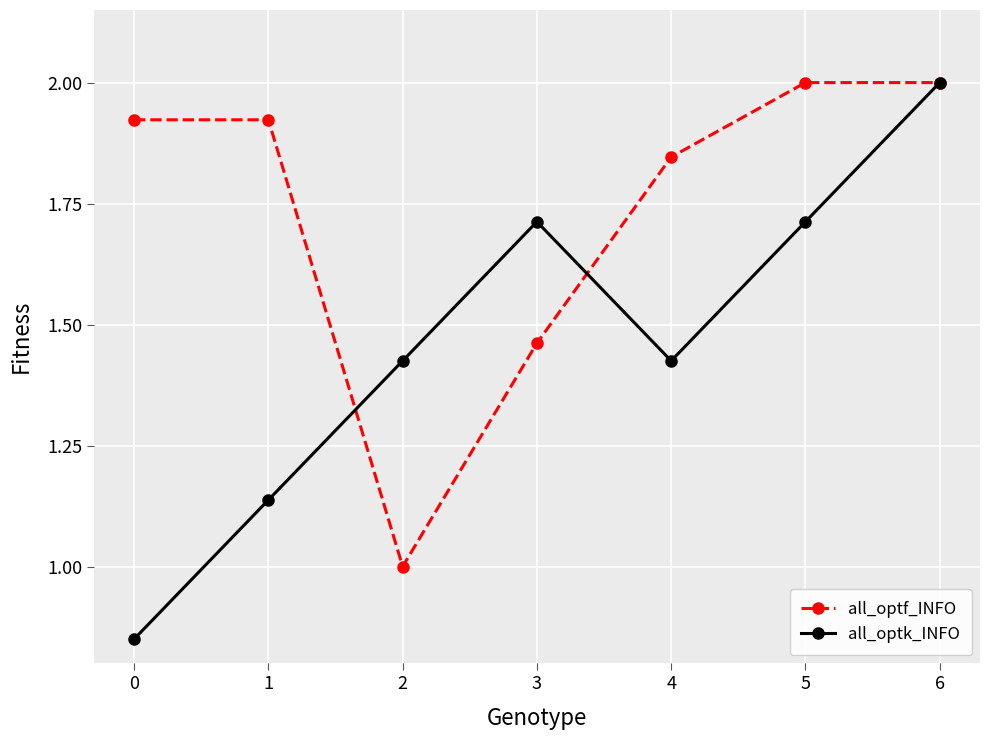

How many interior local valleys does the all_optf_INFO series have?

1